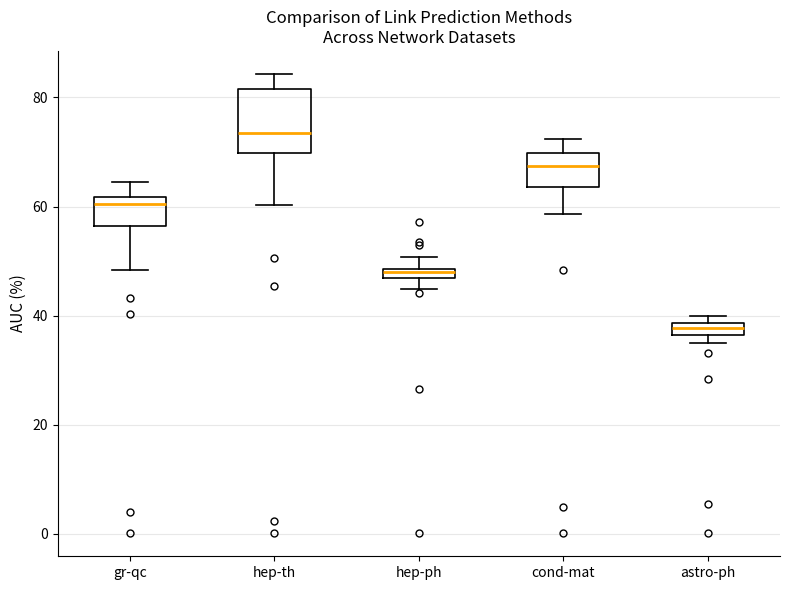

Which box's median line is the lowest?

astro-ph